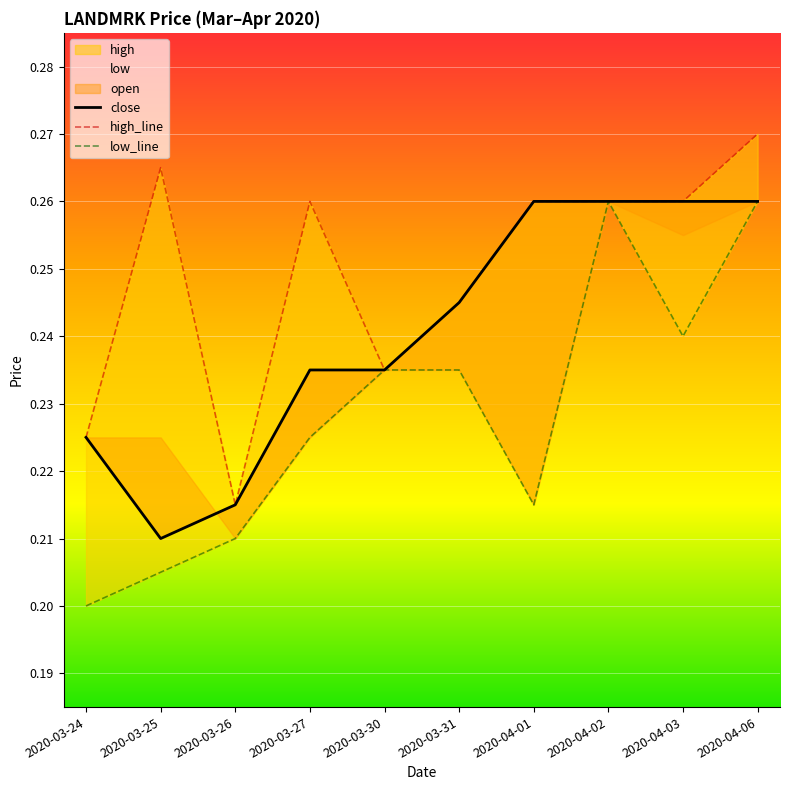

How many interior local peaks does the low_line series have?

1